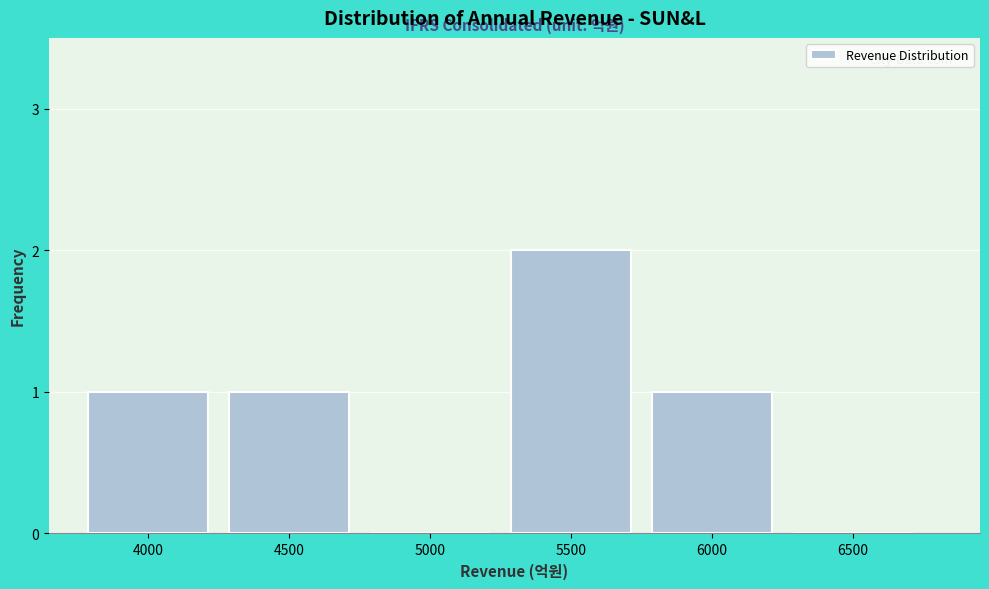

Reading right to left, extract all data points from this chart.

6500=0	6000=1	5500=2	5000=0	4500=1	4000=1